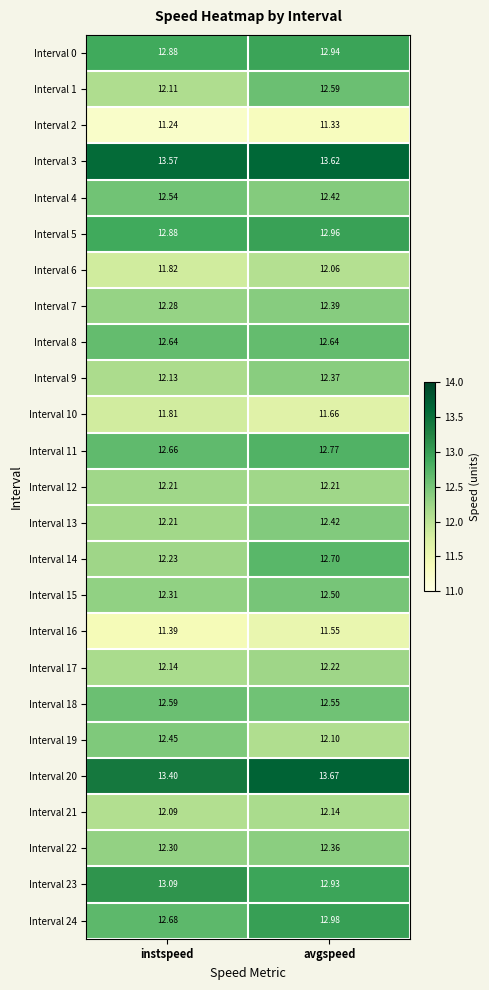

Rank the categories by Interval 5 value from lowest to highest.

instspeed, avgspeed